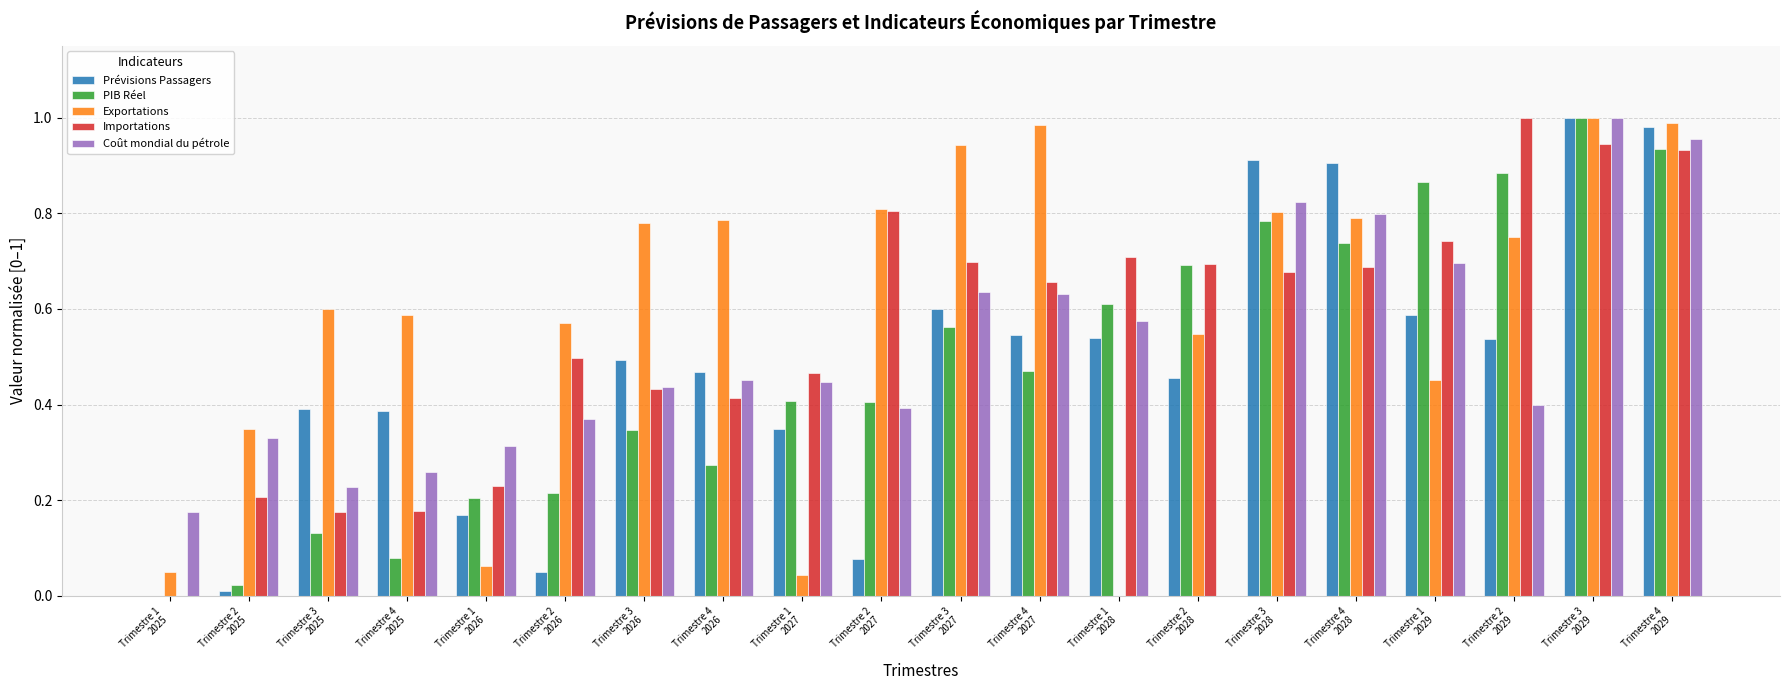

What is the sum of all PIB Réel values?

9.6